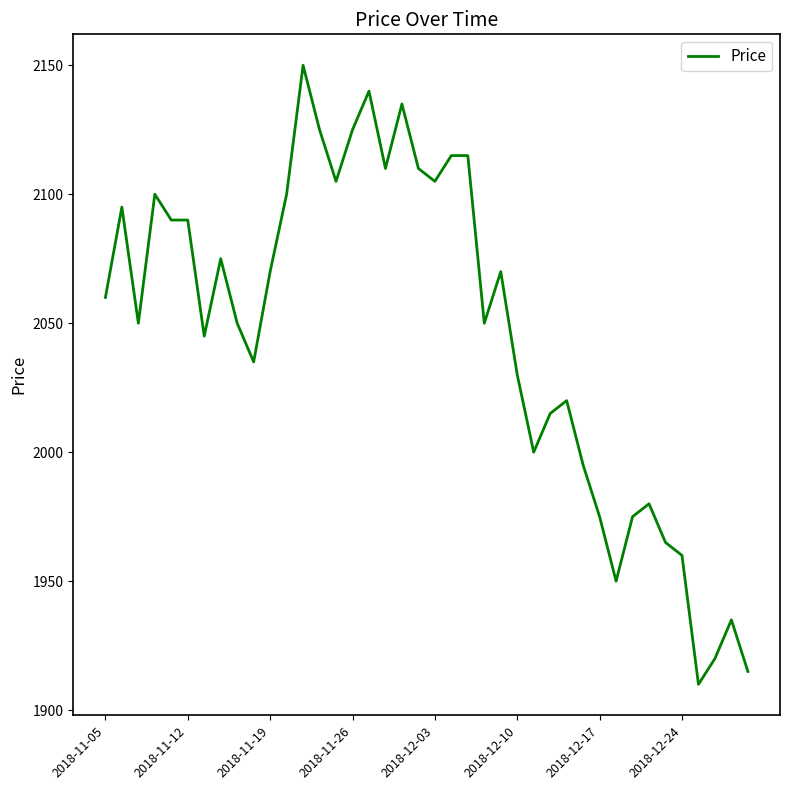

What is the difference between the maximum and second lowest values?

235